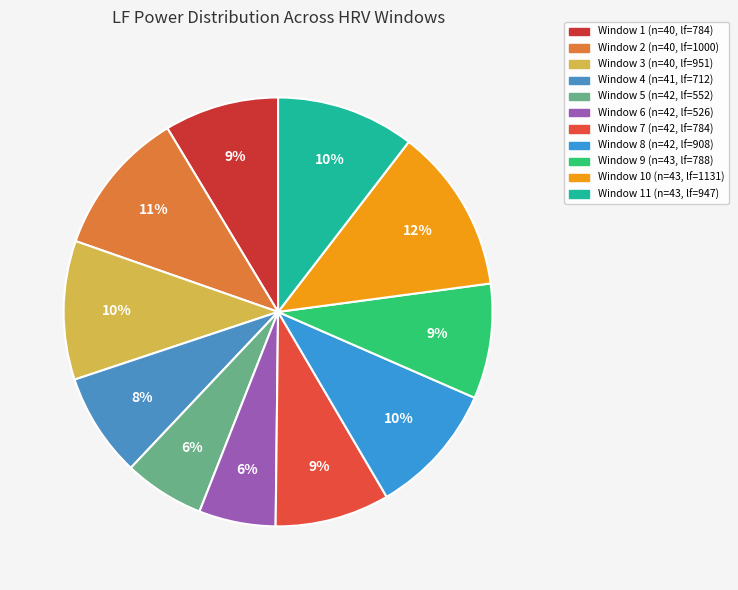

Count the number of slices in the pie.

11